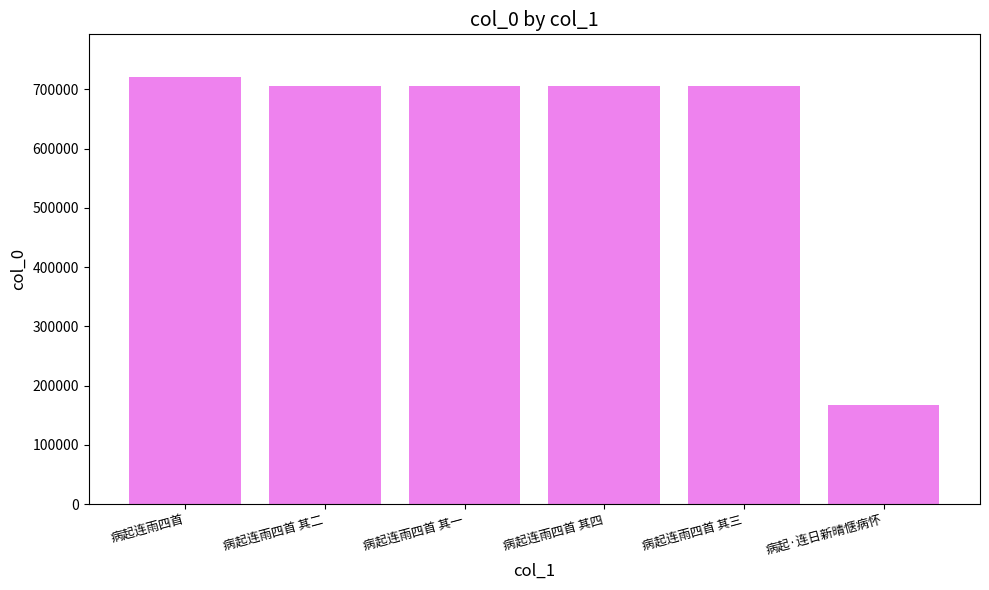

What is the change in value from 病起连雨四首 to 病起连雨四首 其一?

-14397